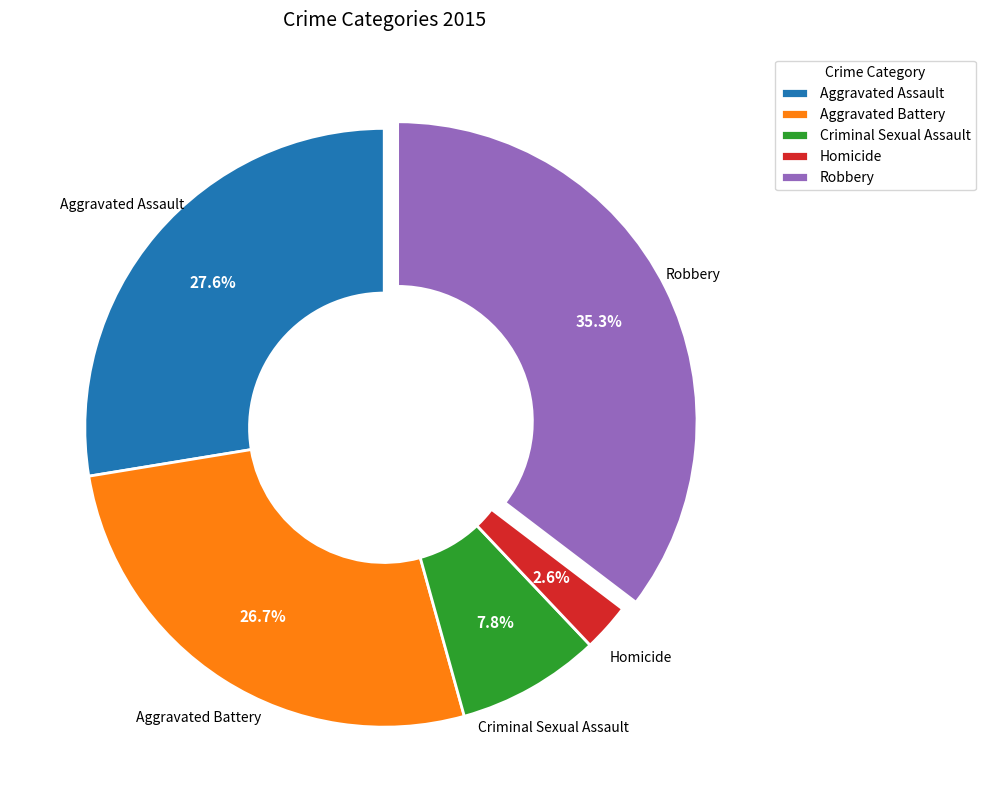

True or false: Robbery accounts for 35% of the total.

True